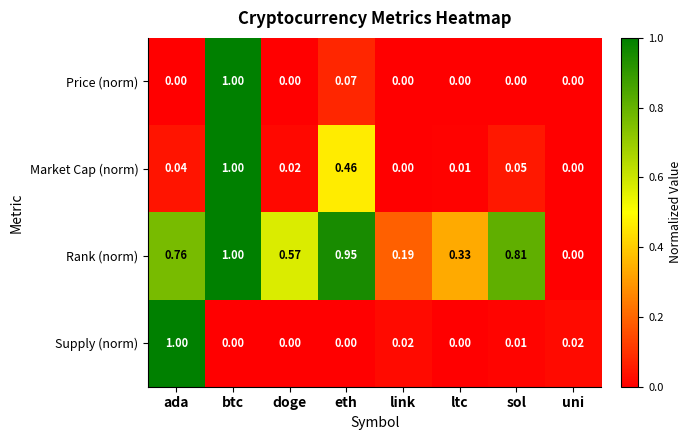

At how many categories does at least one series exceed 0?

8